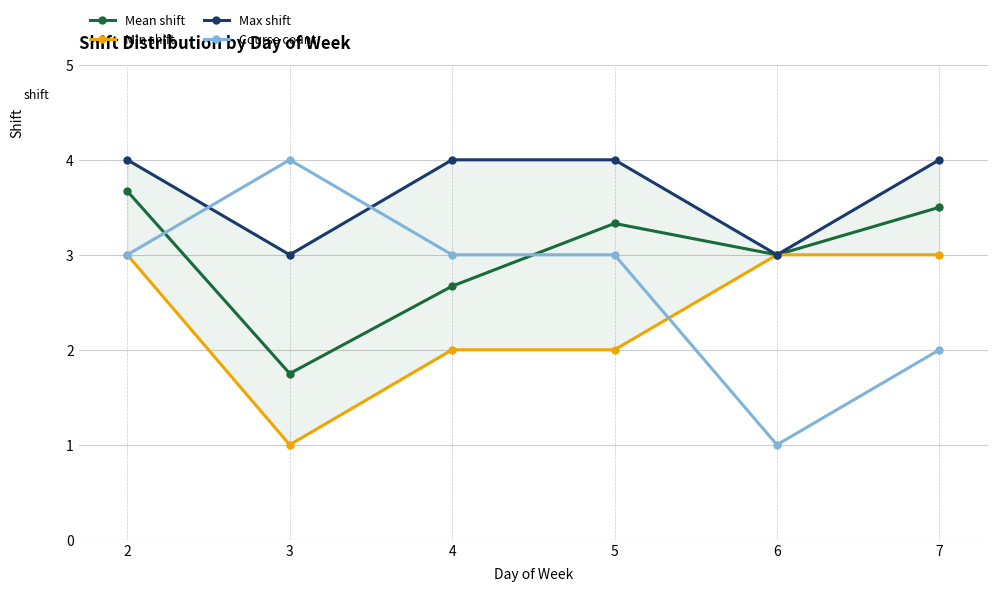

The Course count series shows 5.2 at 2. True or false?

False